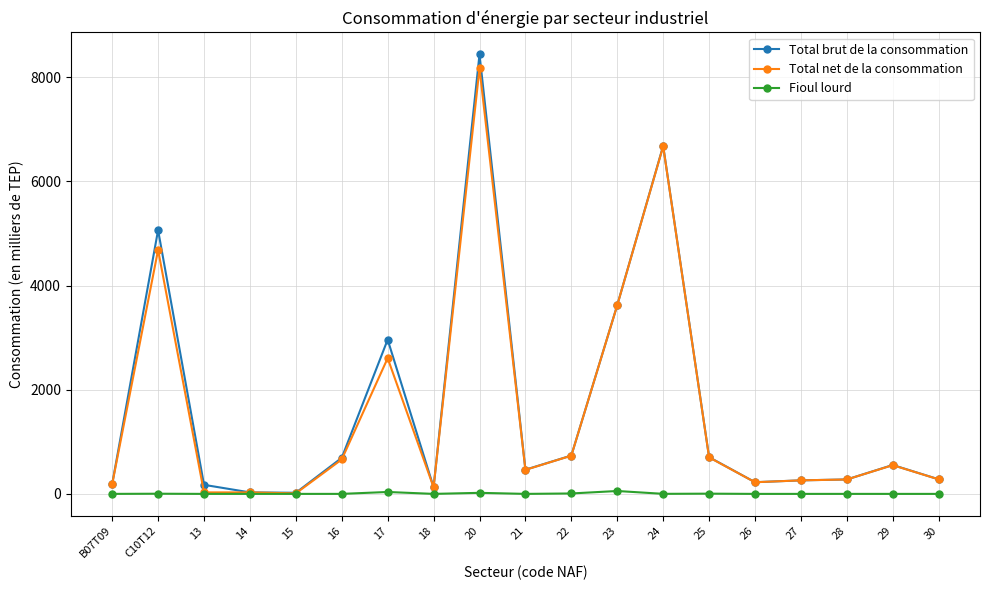

At how many categories does at least one series exceed 7777?

1